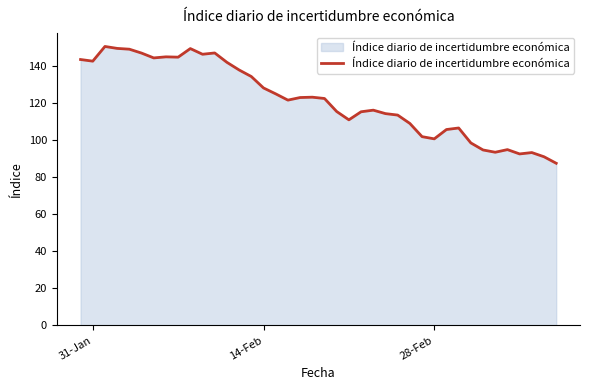

What is the difference between the maximum and minimum values?

63.0